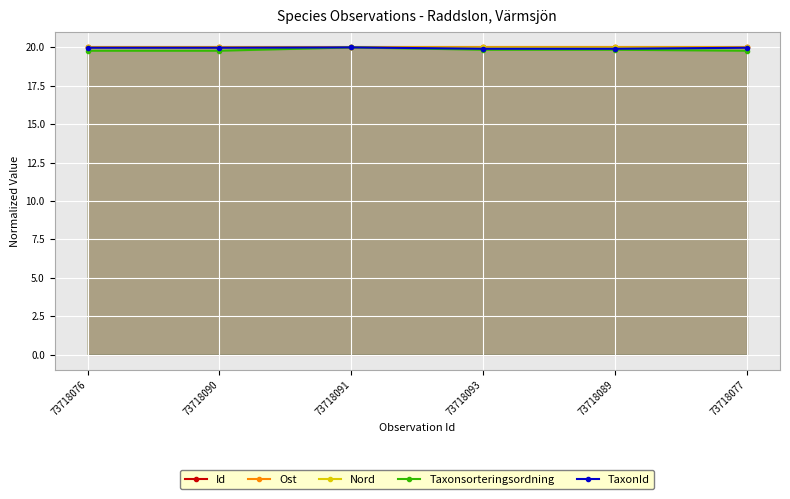

How many interior local peaks does the TaxonId series have?

1